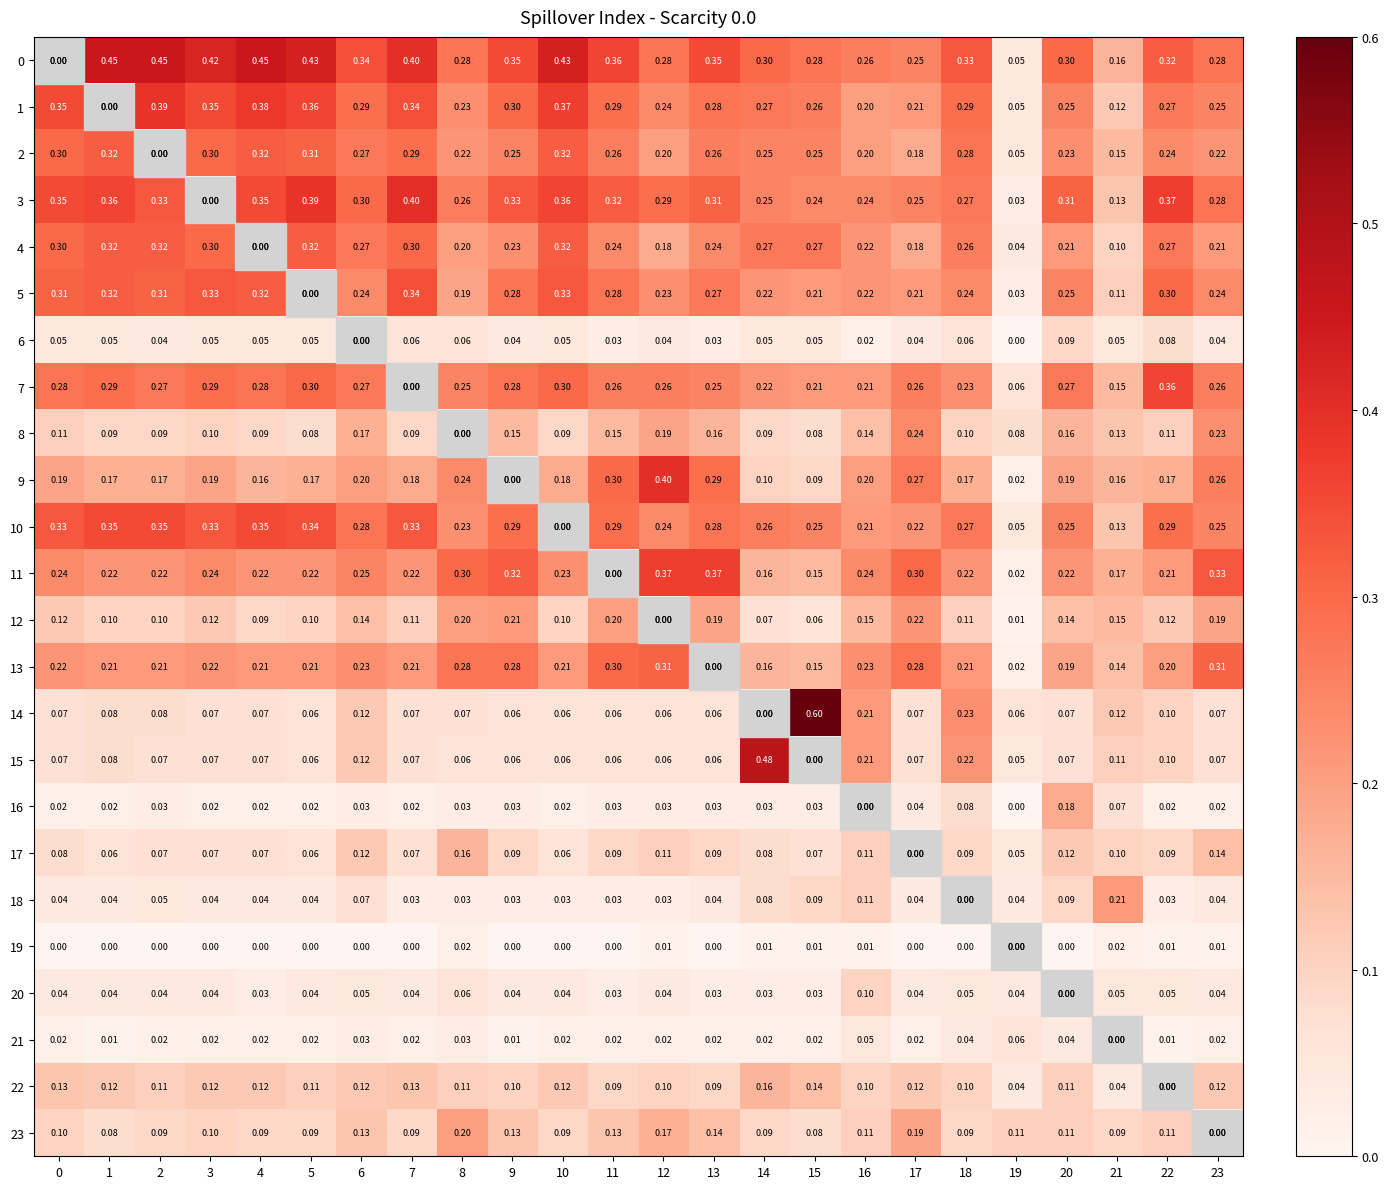

Is the value of 17 at 5 greater than the value of 9 at 4?

No